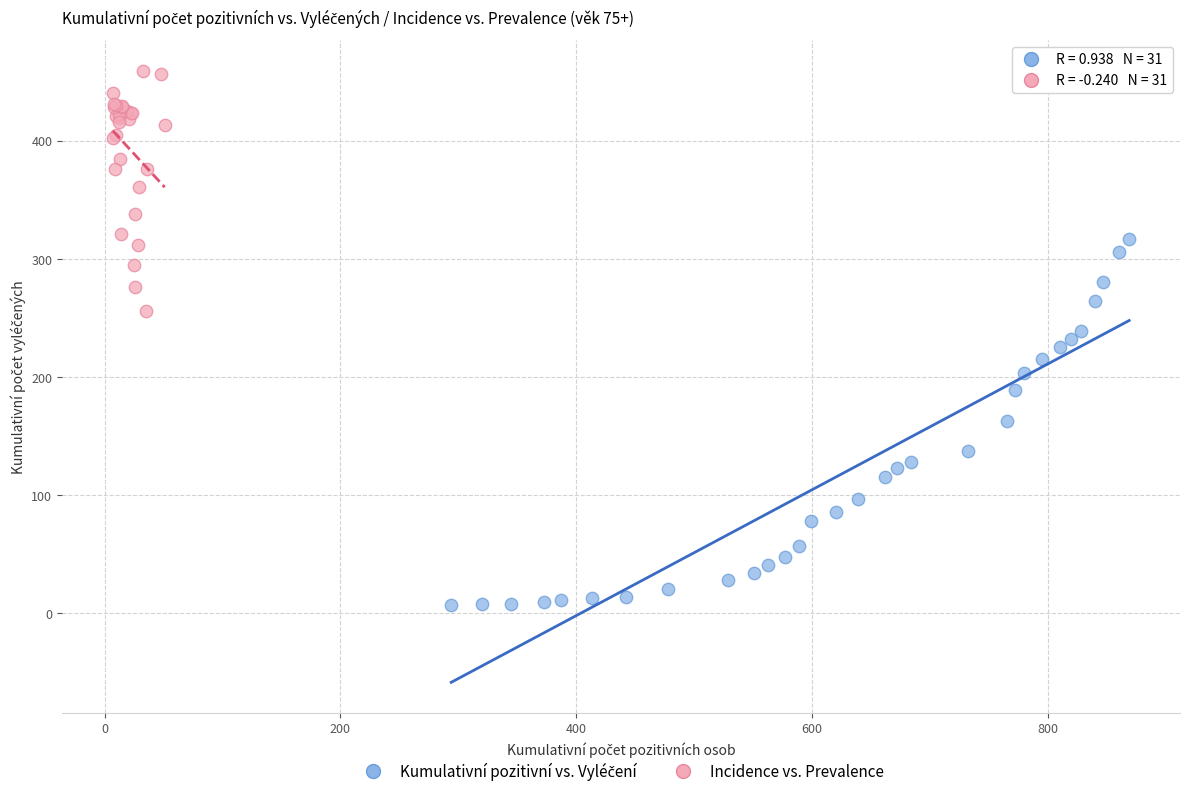

Which series contains the highest Y value?

Incidence vs. Prevalence